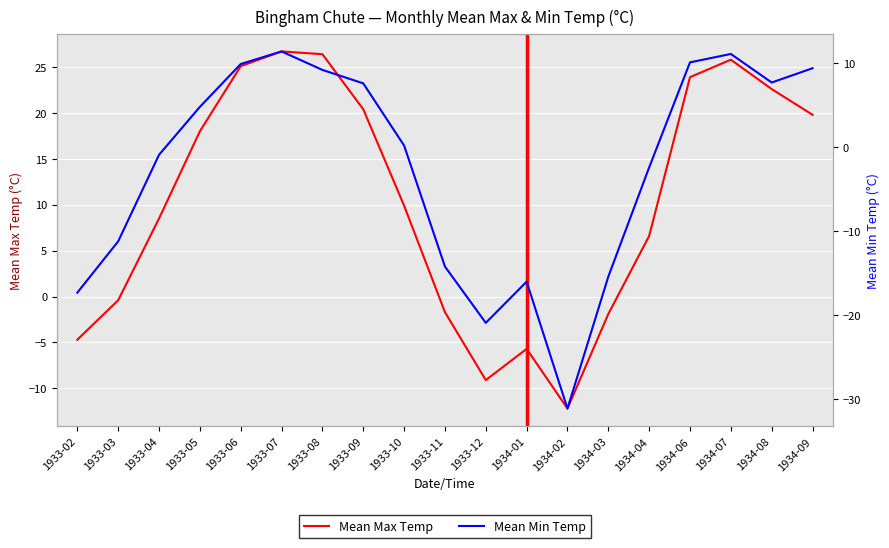

What is the spread (max minus min) of values at 1934-08?

14.9